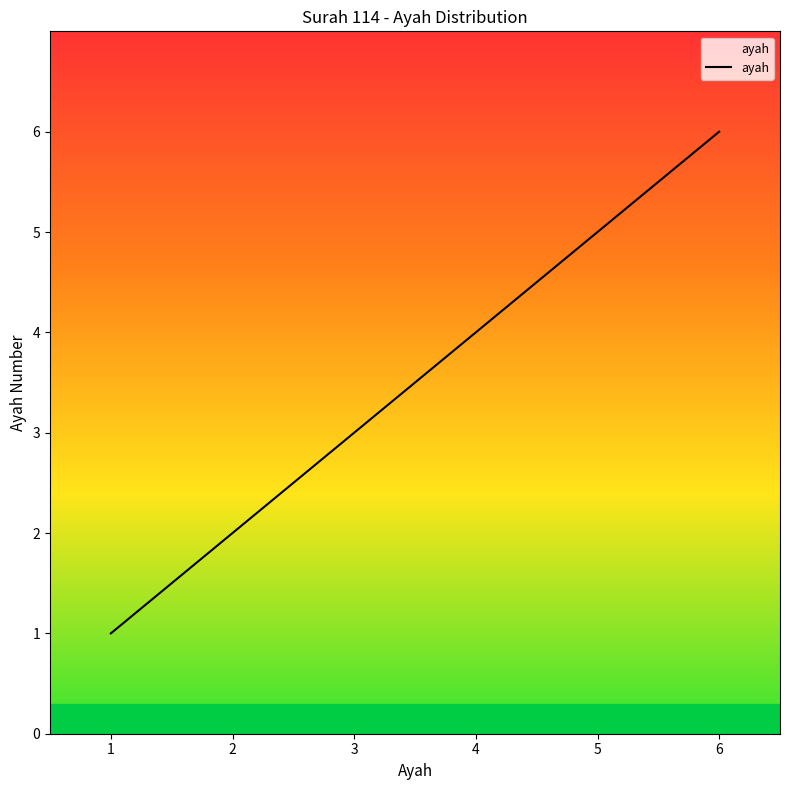

List the labels in order of value, largest first.

6, 5, 4, 3, 2, 1